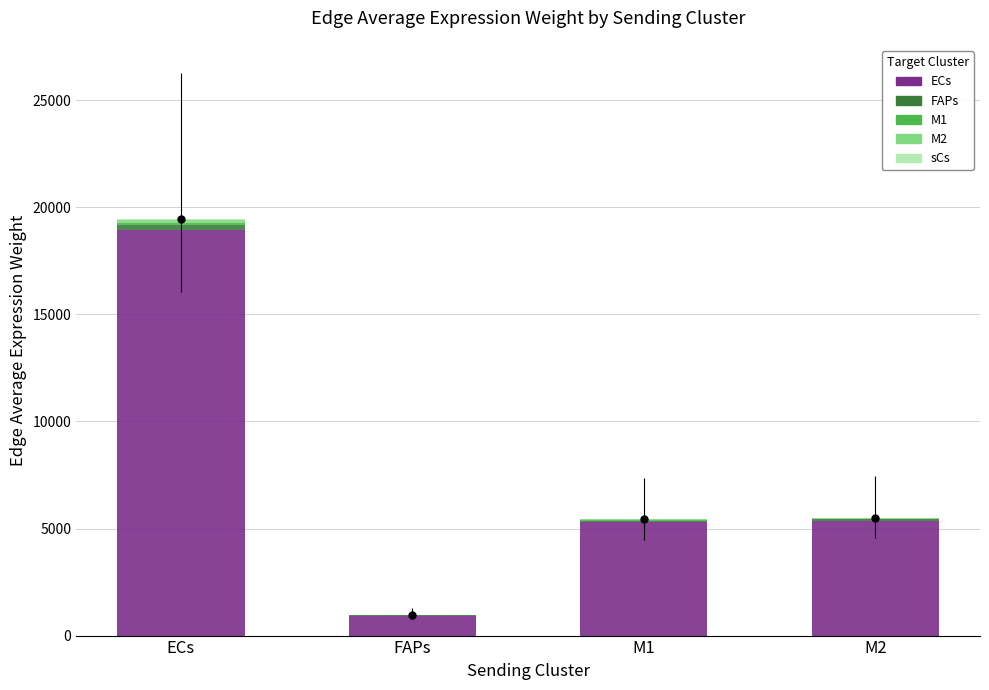

At which category is the sum across all series the highest?

ECs